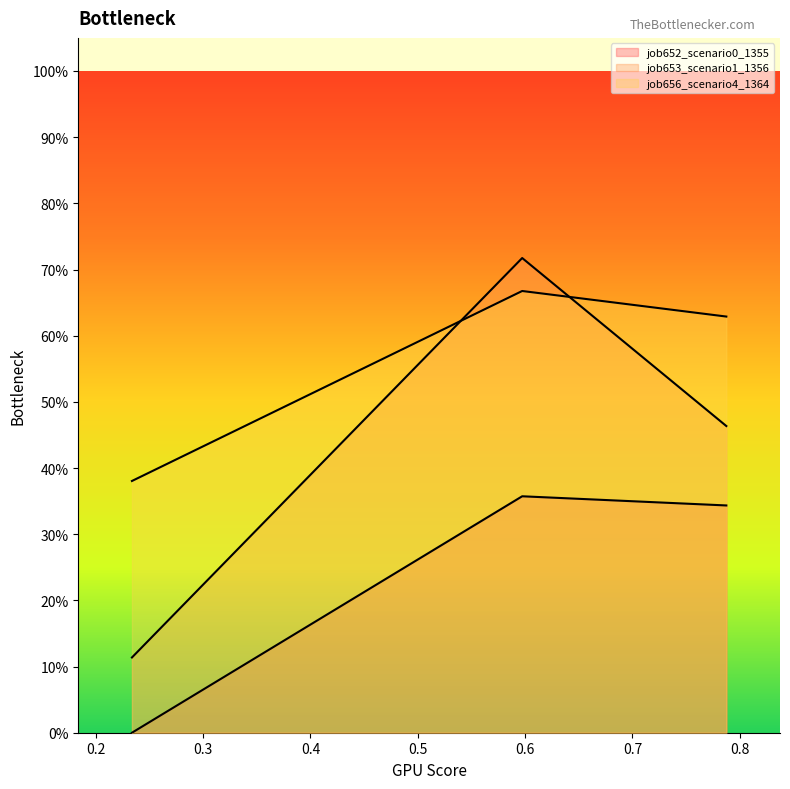

Between B14 and B11, which series saw the biggest shift?

job653_scenario1_1356